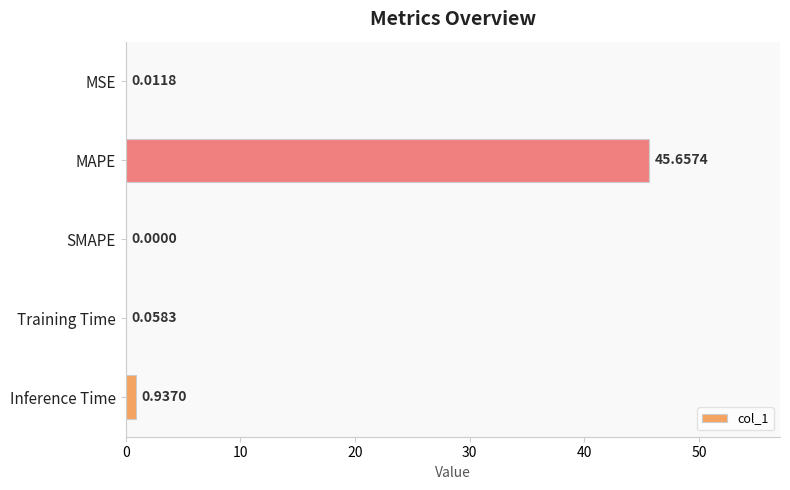

What is the average value?

9.3